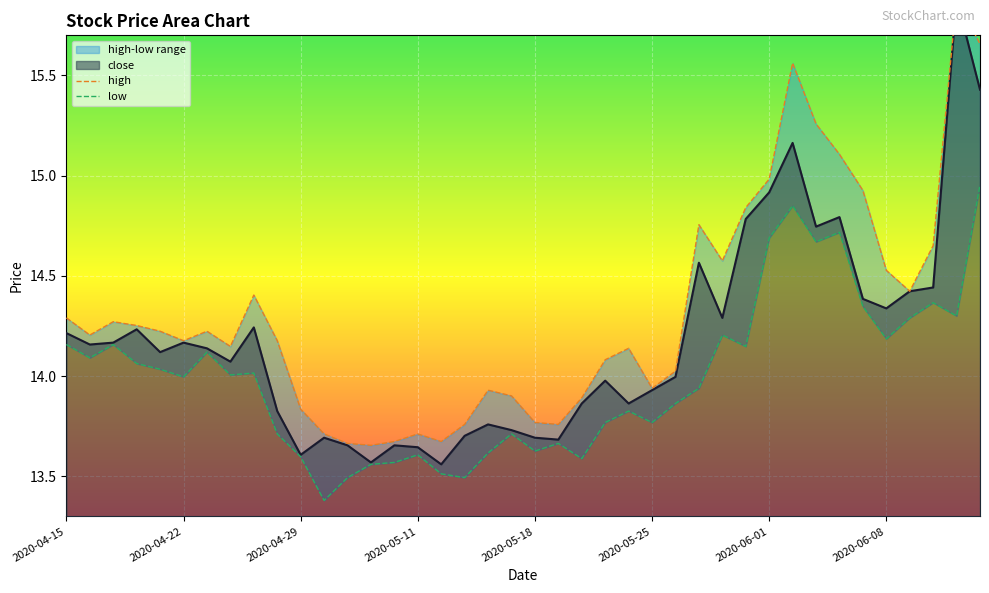

At 2020-04-22, list the series in order from smallest to largest.

low, close, high